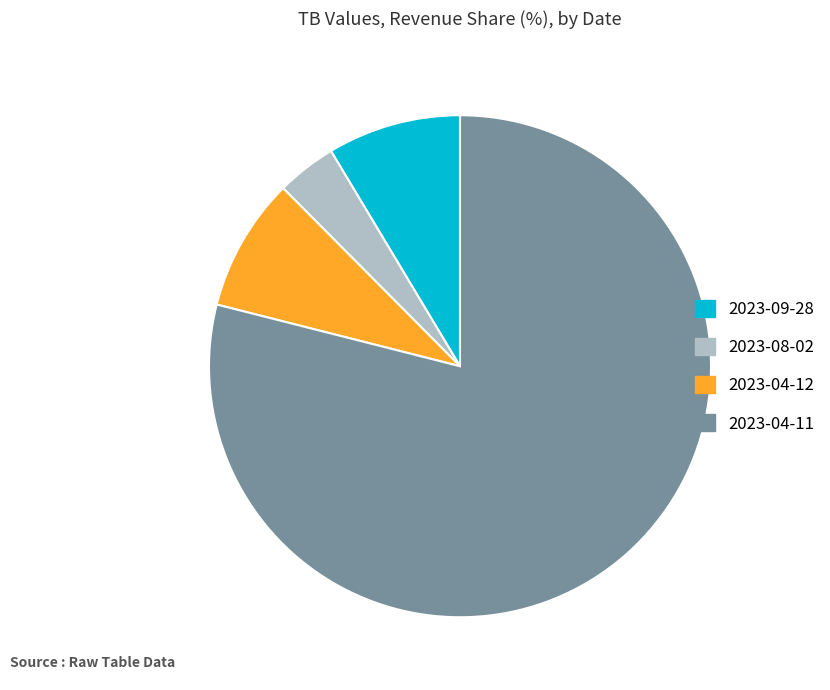

True or false: 2023-04-12 accounts for 9% of the total.

True